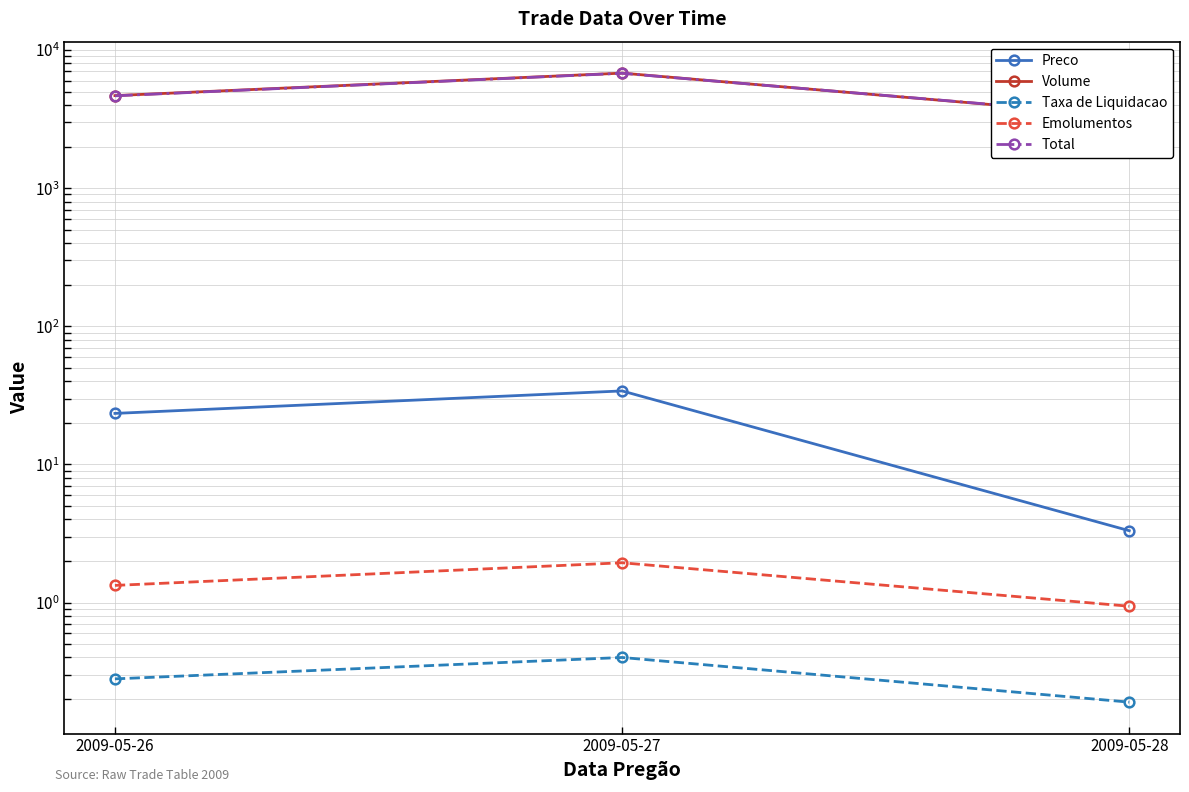

What are all the series names shown in the legend?

Preco, Volume, Taxa de Liquidacao, Emolumentos, Total